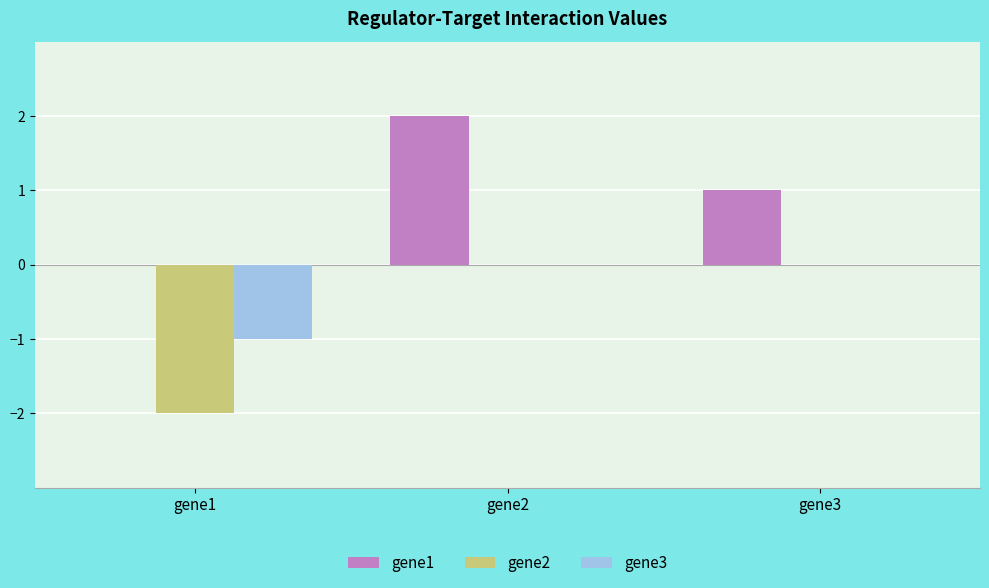

Is the value of gene1 at gene3 greater than the value of gene3 at gene1?

Yes